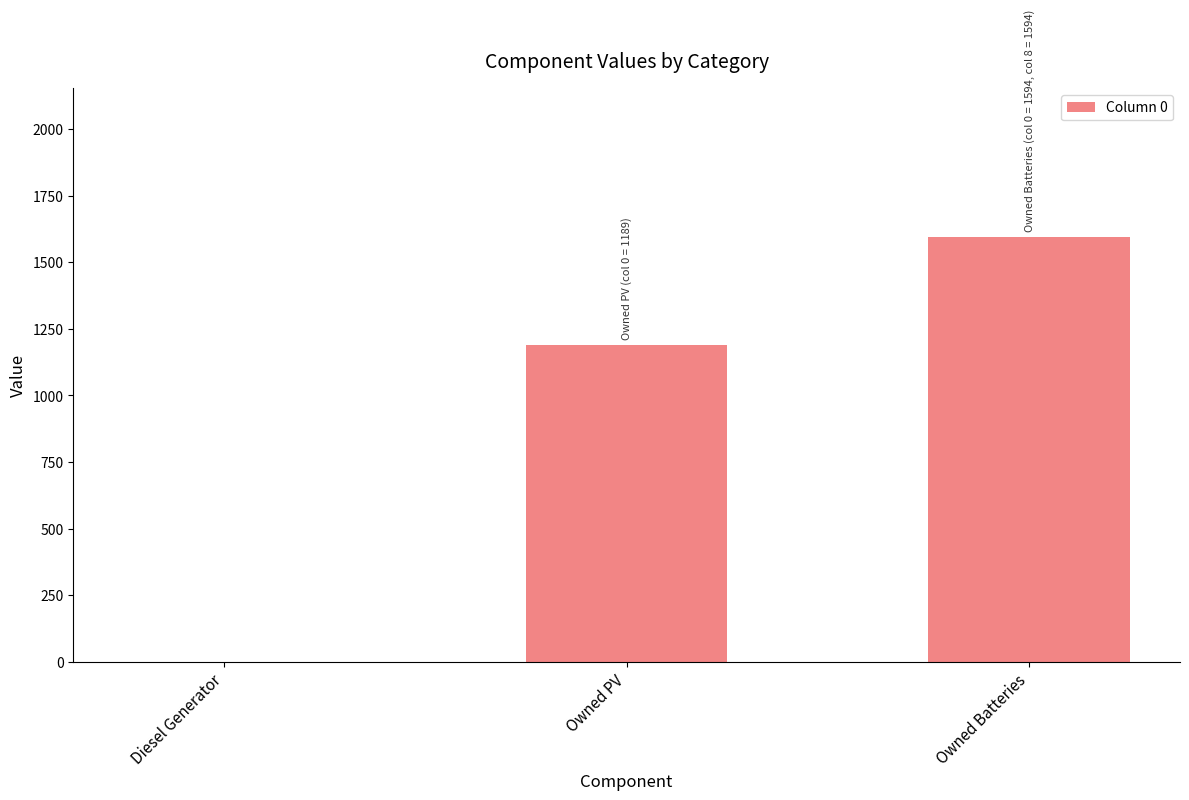

Count the values in the range 0 to 1594.

3